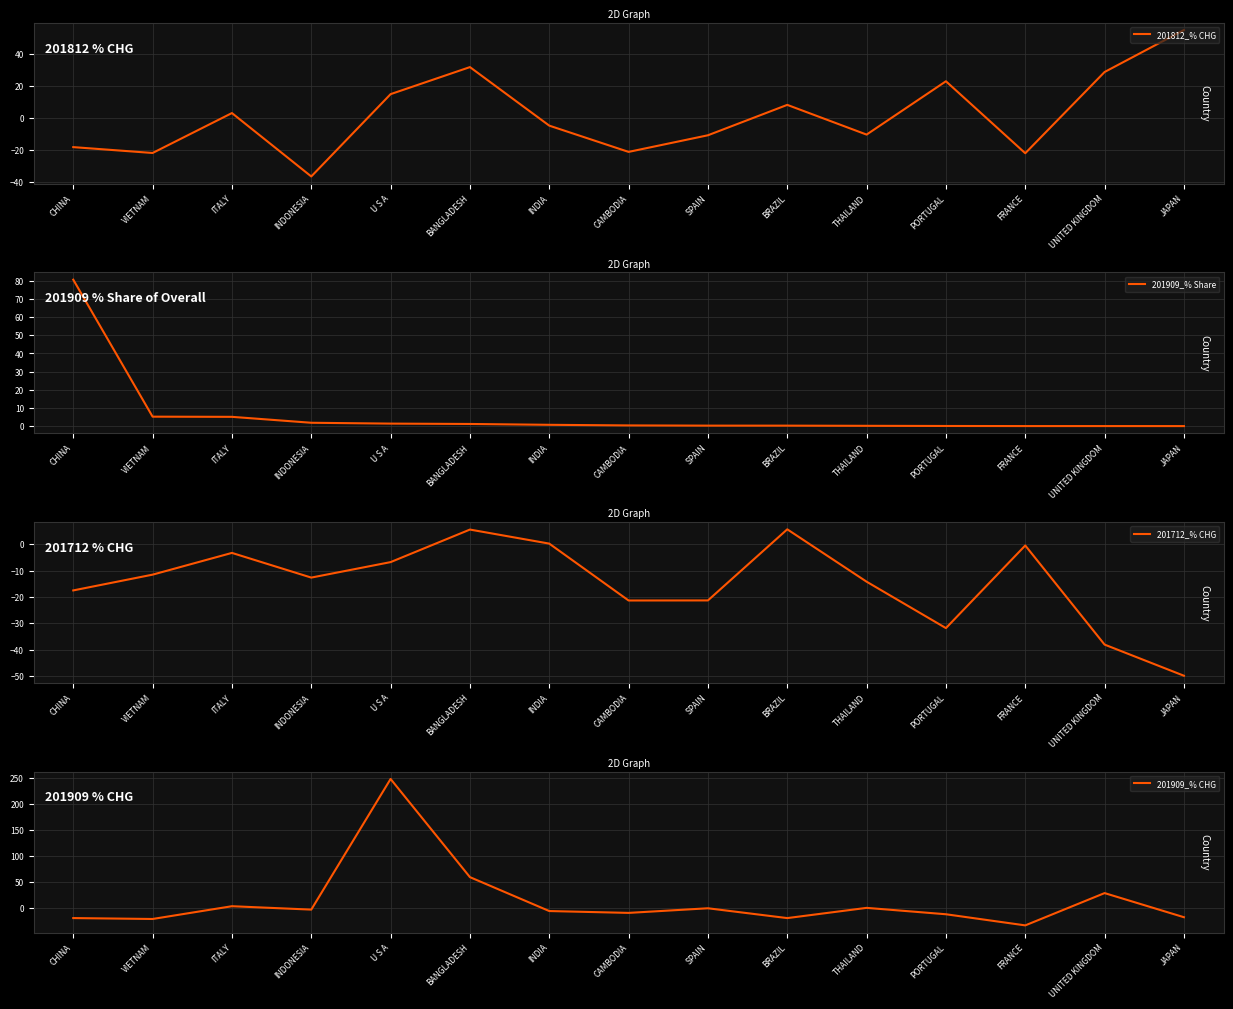

Rank the series at CHINA from lowest to highest value.

201909_% CHG, 201812_% CHG, 201712_% CHG, 201909_% Share